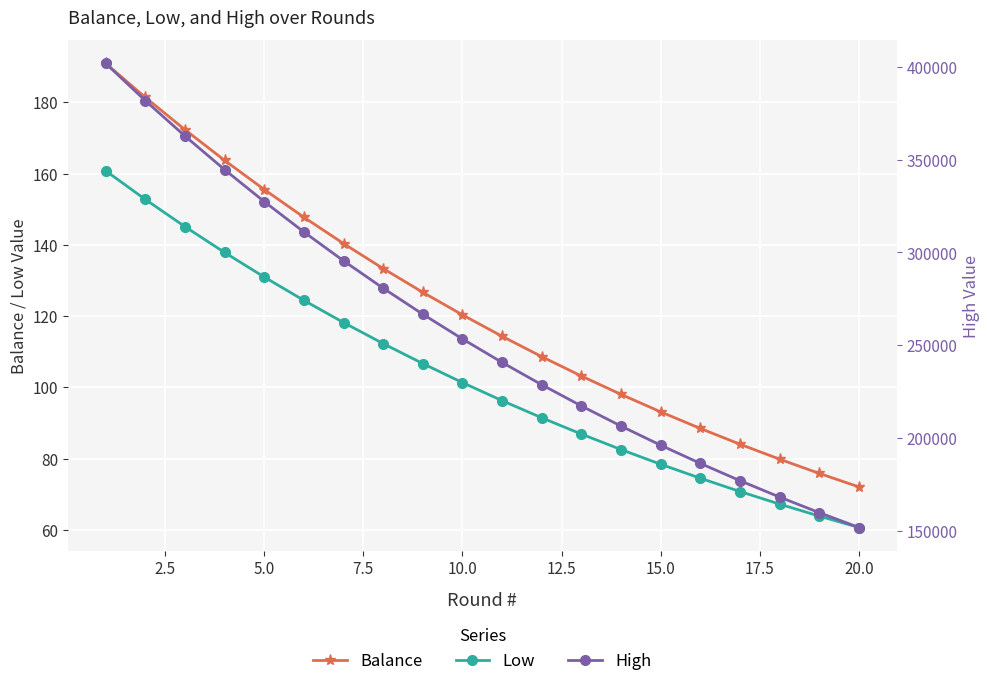

Count the number of data series in this chart.

3